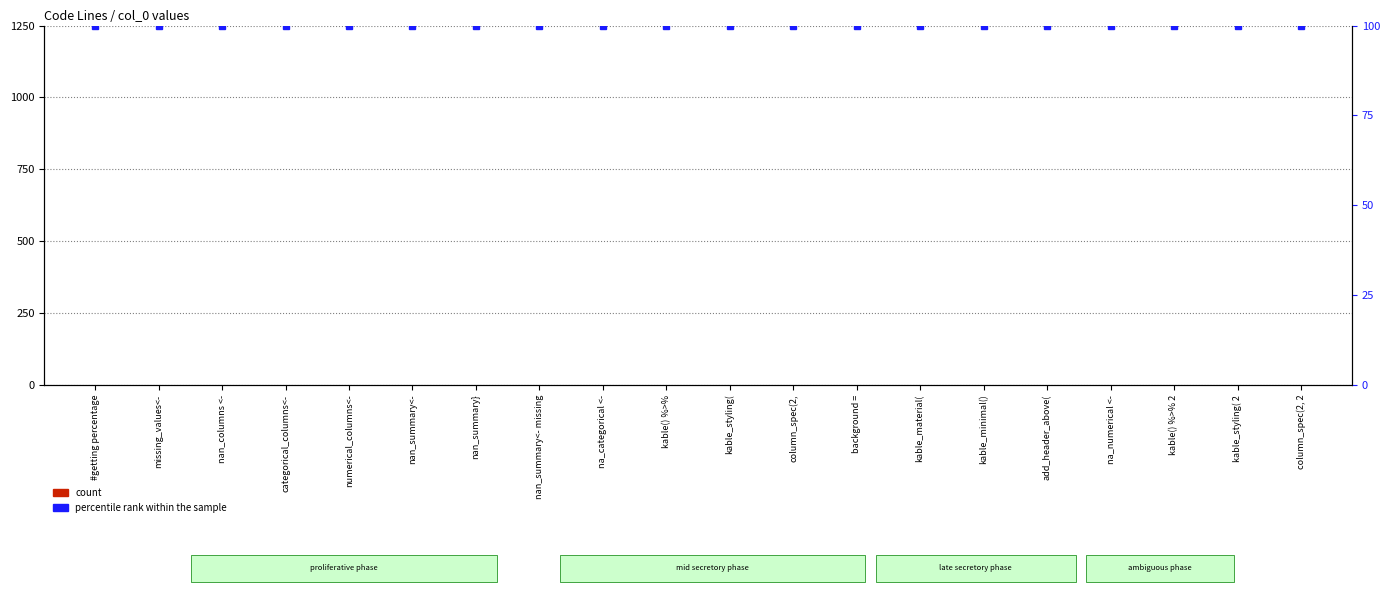

Reading left to right, extract all data points from this chart.

count: 0	0	0	0	0	0	0	0	0	0	0	0	0	0	0	0	0	0	0	0
percentile rank within the sample: 100	100	100	100	100	100	100	100	100	100	100	100	100	100	100	100	100	100	100	100